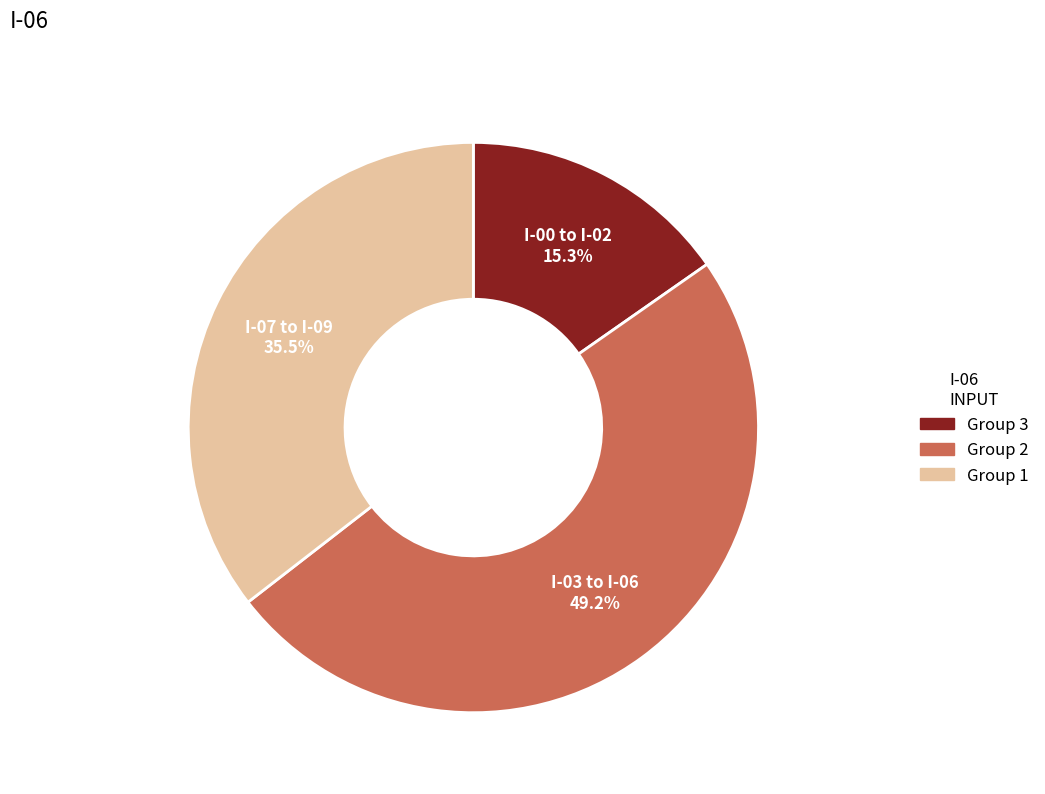

How much of the chart is everything except I-03 to I-06?

50.8%